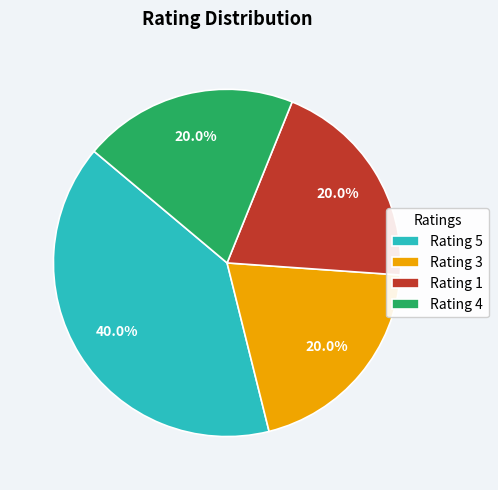

Does any single category account for the majority?

No